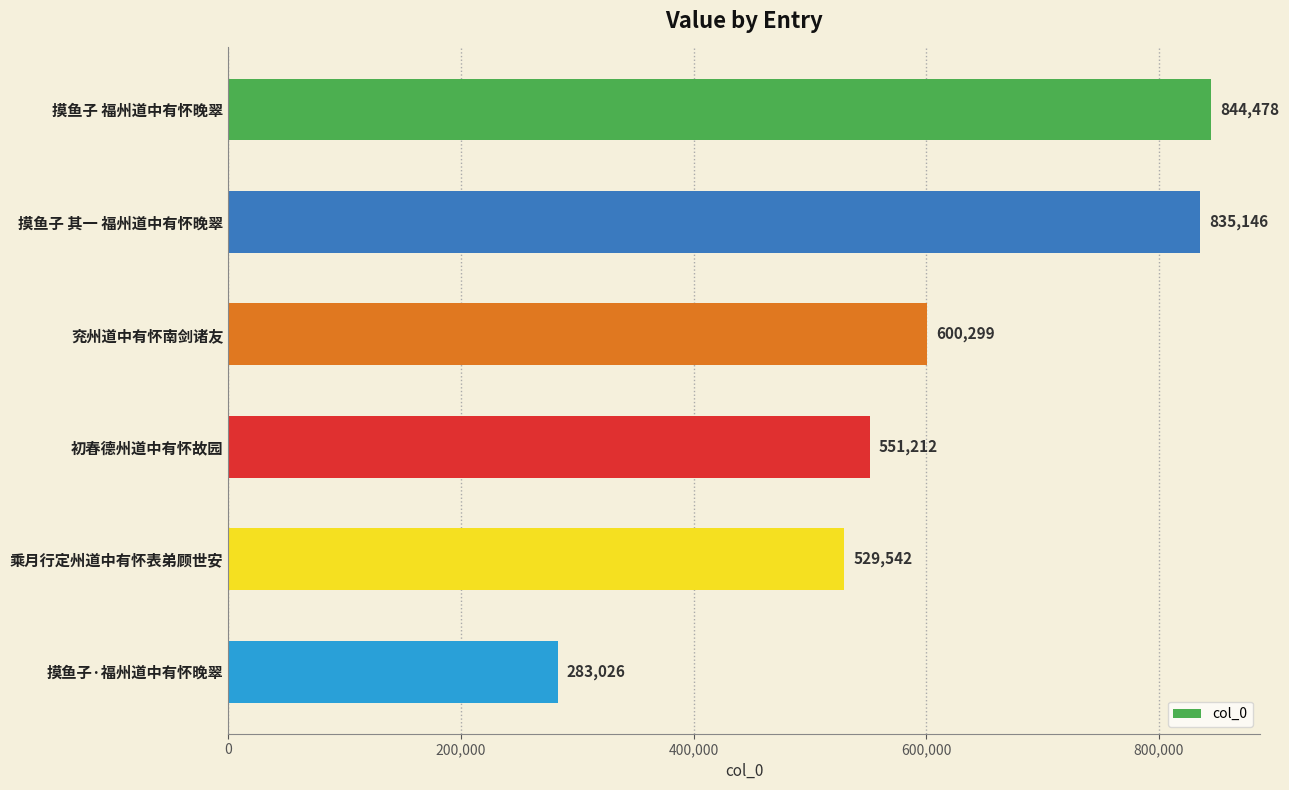

What is the approximate value at 初春德州道中有怀故园?

551212